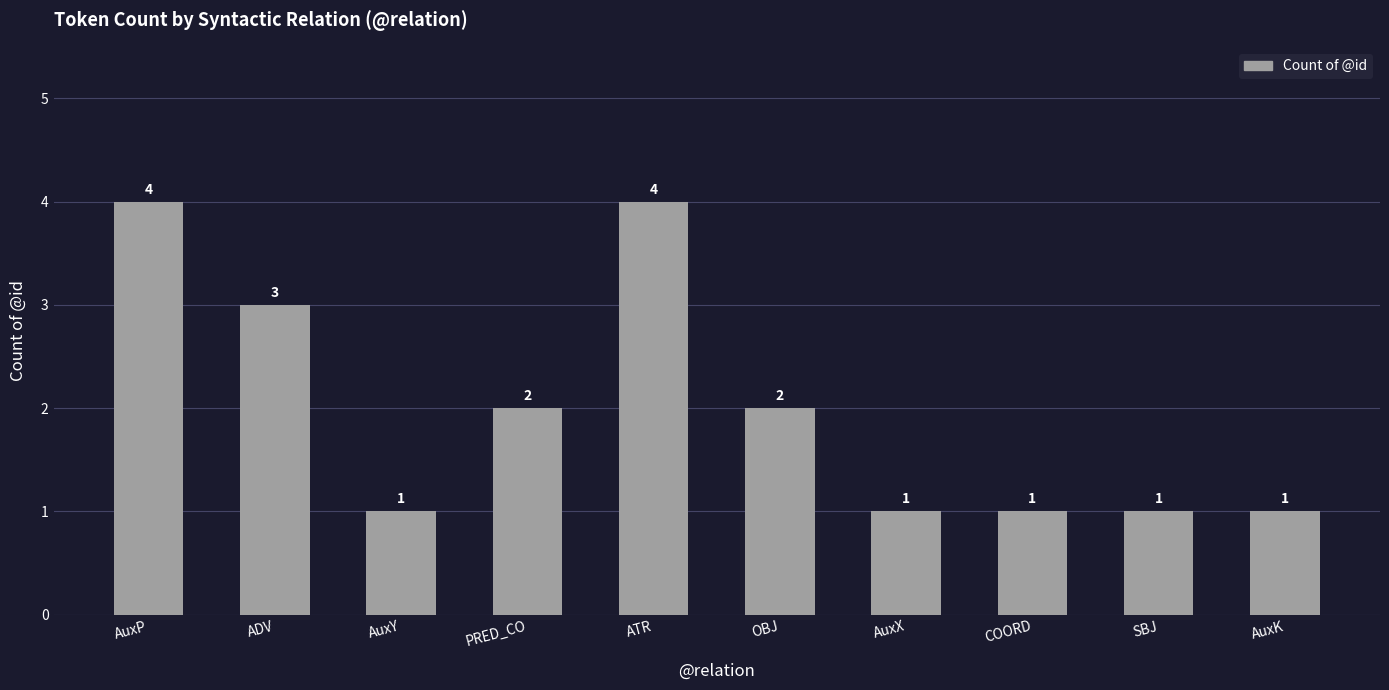

What is the maximum value shown in the chart?

4